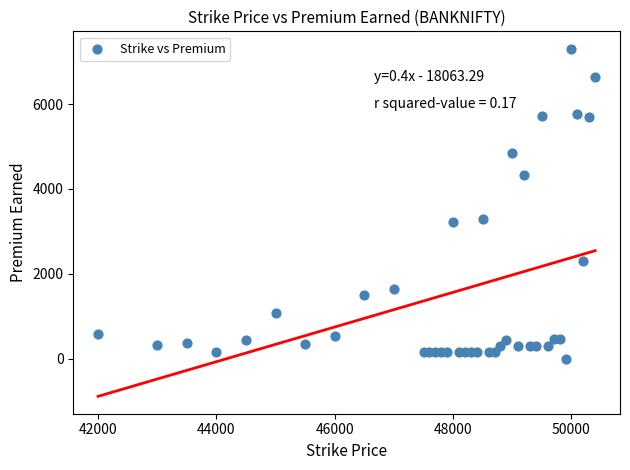

What is the range of Y values (max minus min)?

7305.0